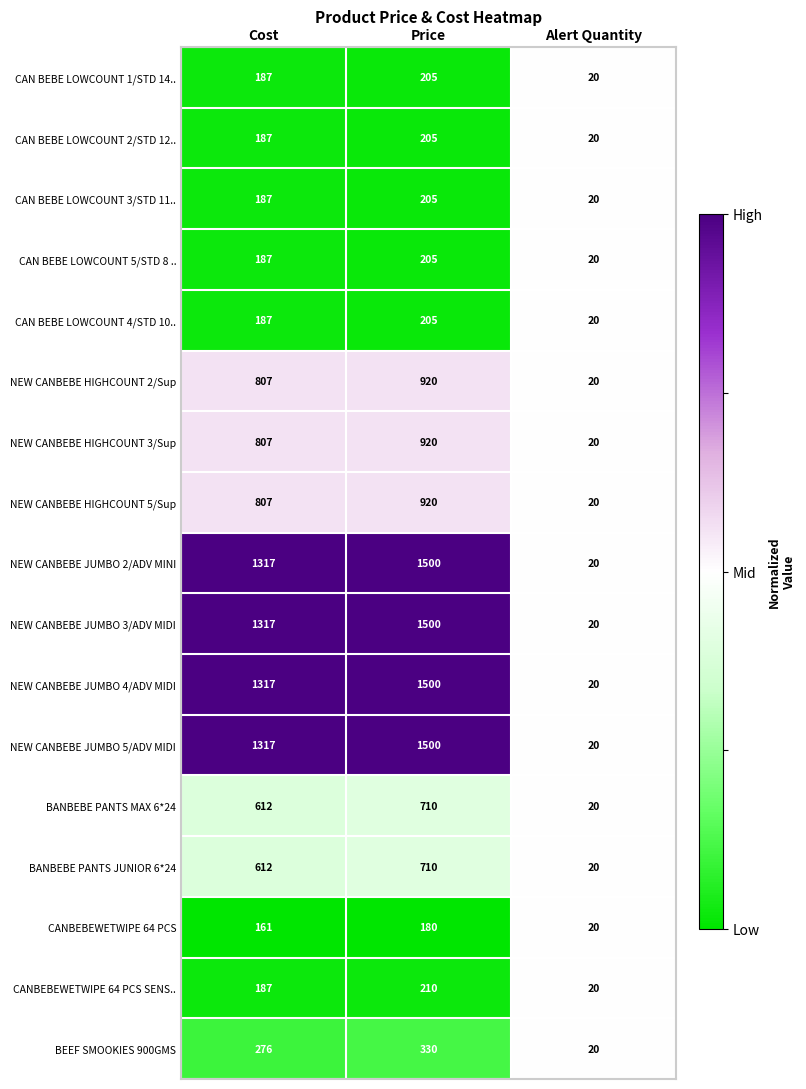

How many values in the NEW CANBEBE JUMBO 2/ADV MINI series are below 1317?

1